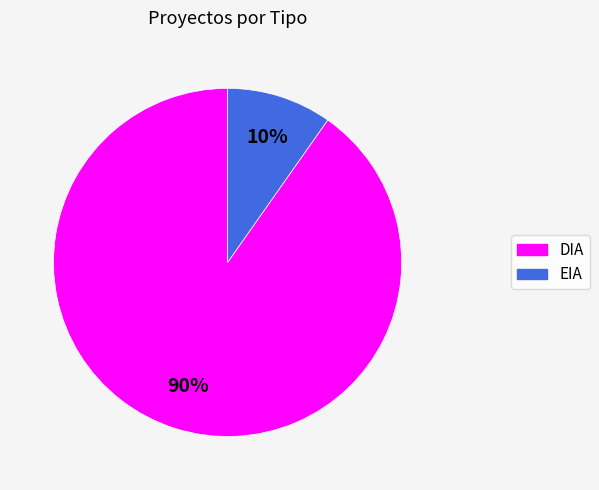

Is there a majority slice in this chart?

Yes